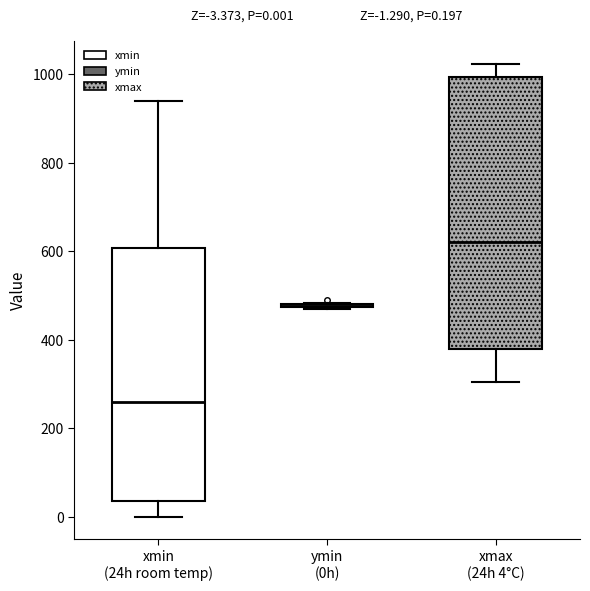

Which box is the tallest, from its lower edge to its upper edge?

xmax (24h 4°C)